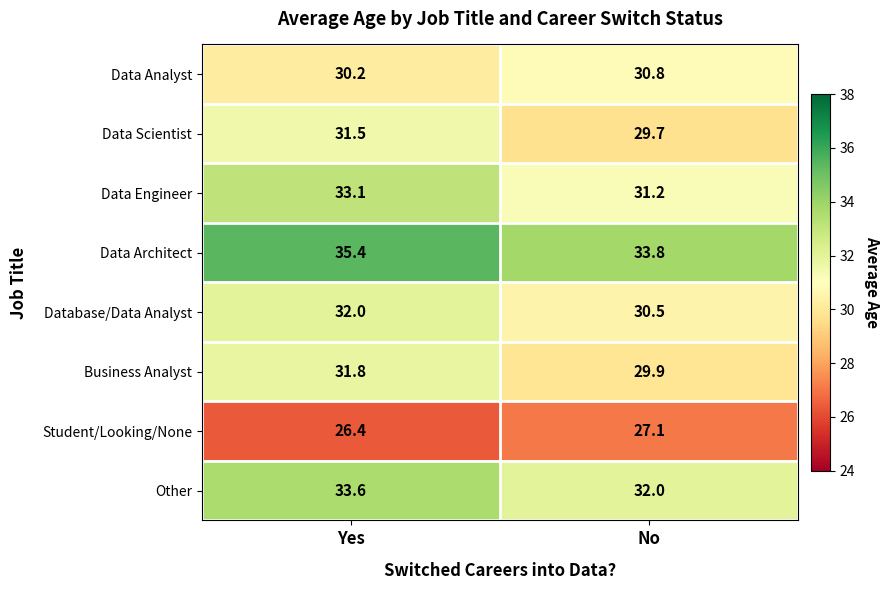

At which label does Other first exceed 33?

Yes